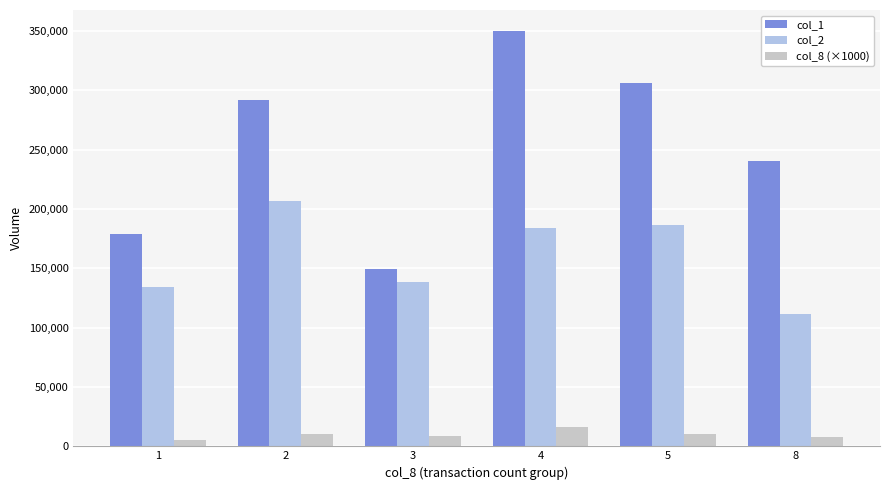

What is the difference between the maximum and minimum values in the col_2 series?

94920